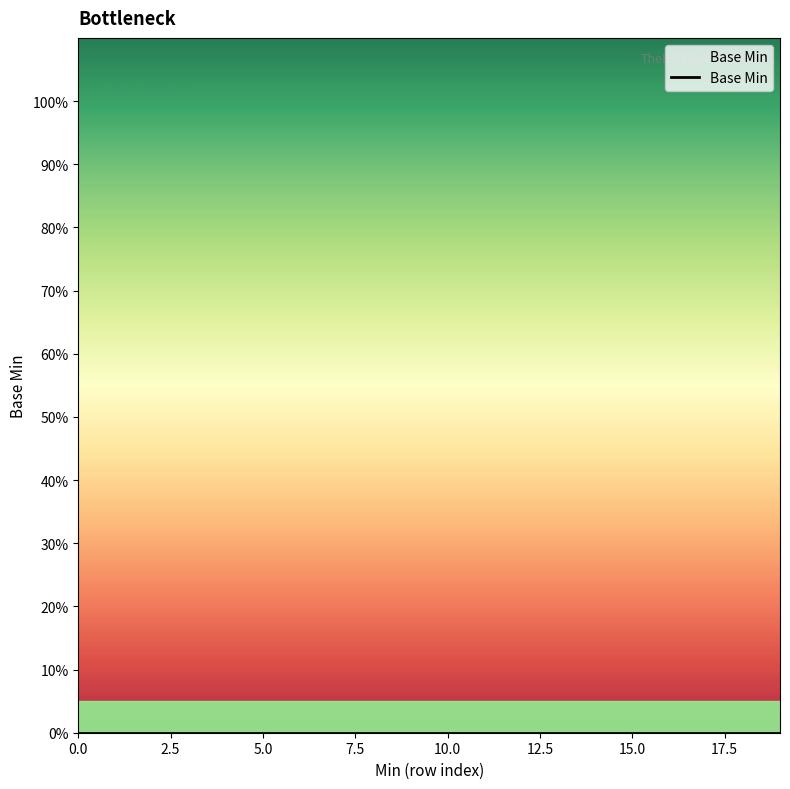

Count the number of data series in this chart.

1